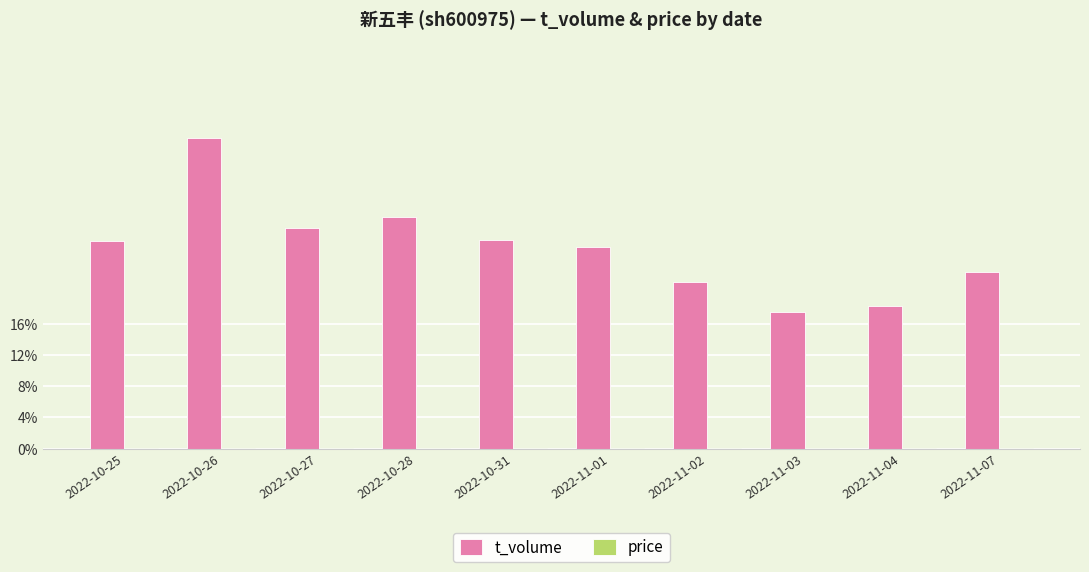

Which series has the widest spread of values?

t_volume